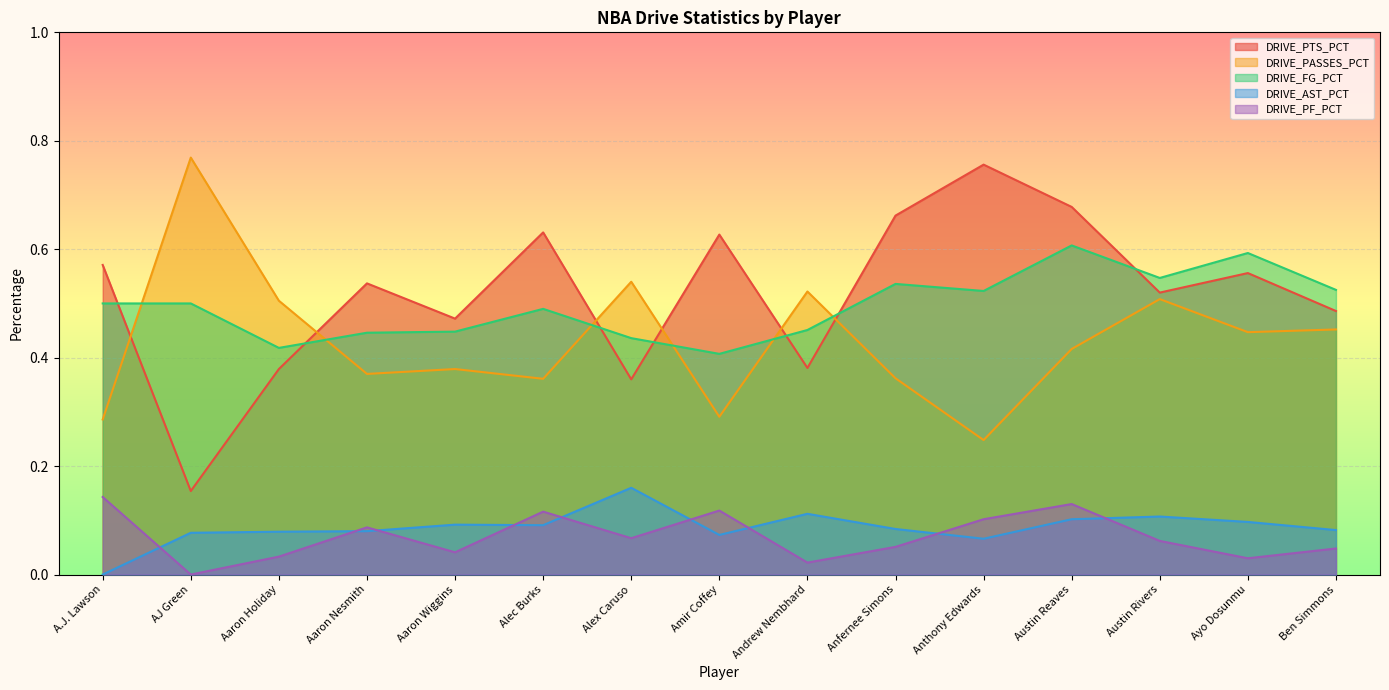

In DRIVE_FG_PCT, how many points are higher than both neighbors (excluding endpoints)?

4